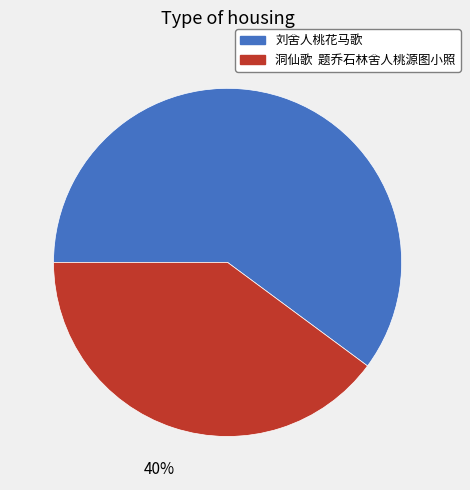

Which slice represents more than half of the pie?

刘舍人桃花马歌